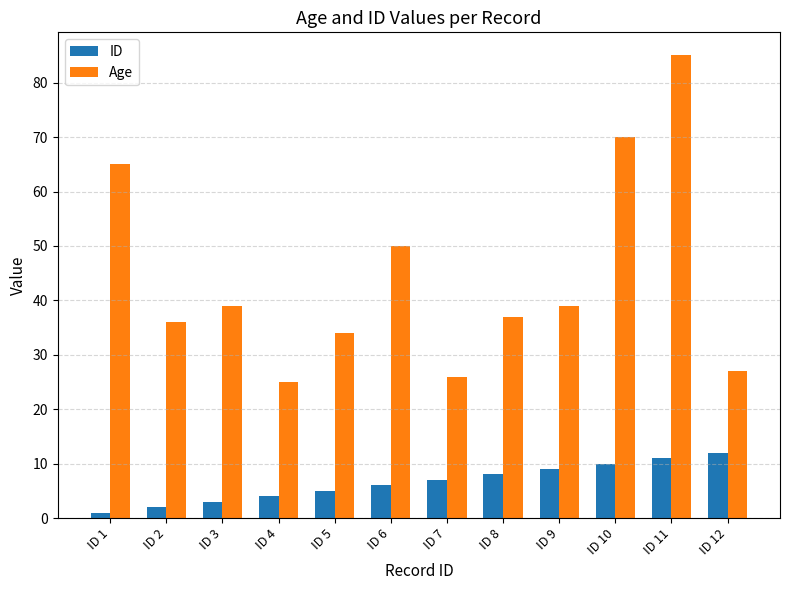

Where is Age nearest to the value 55?

ID 6